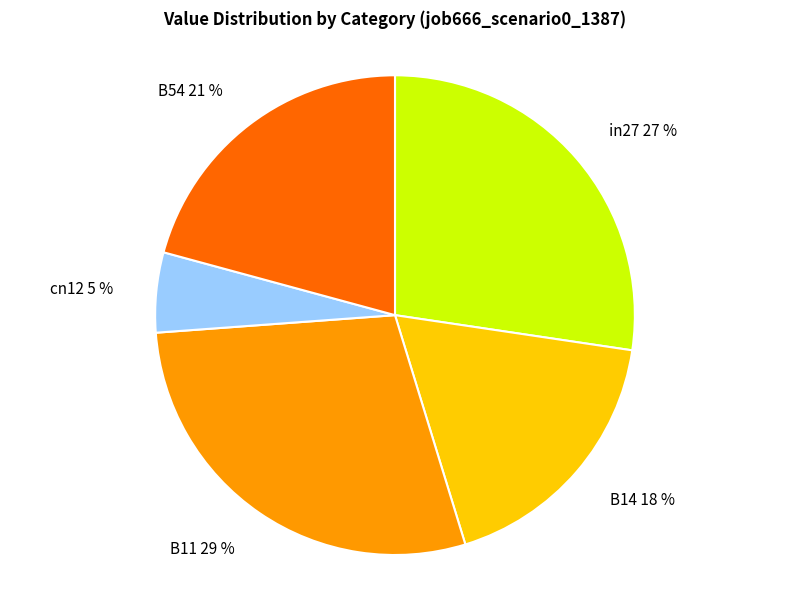

What is the smallest slice in the pie chart?

cn12